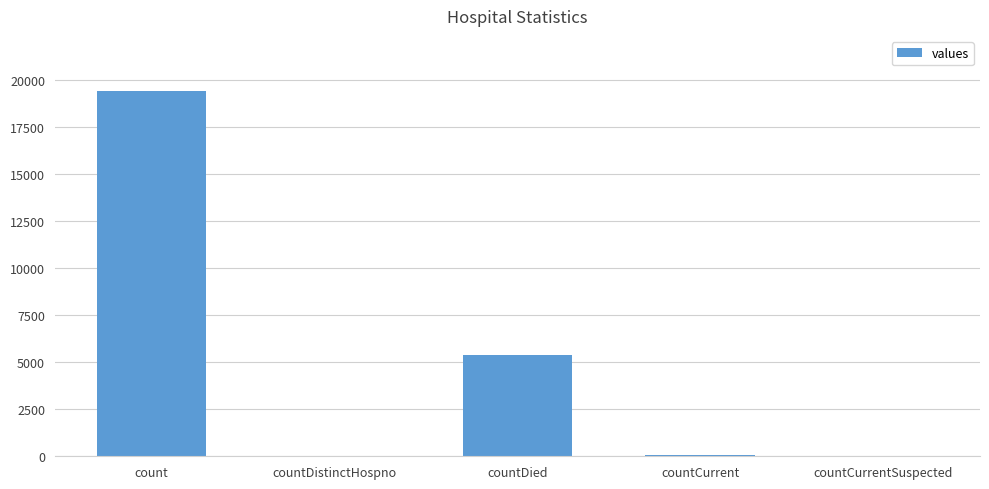

True or false: the data shows 31656 at count.

False